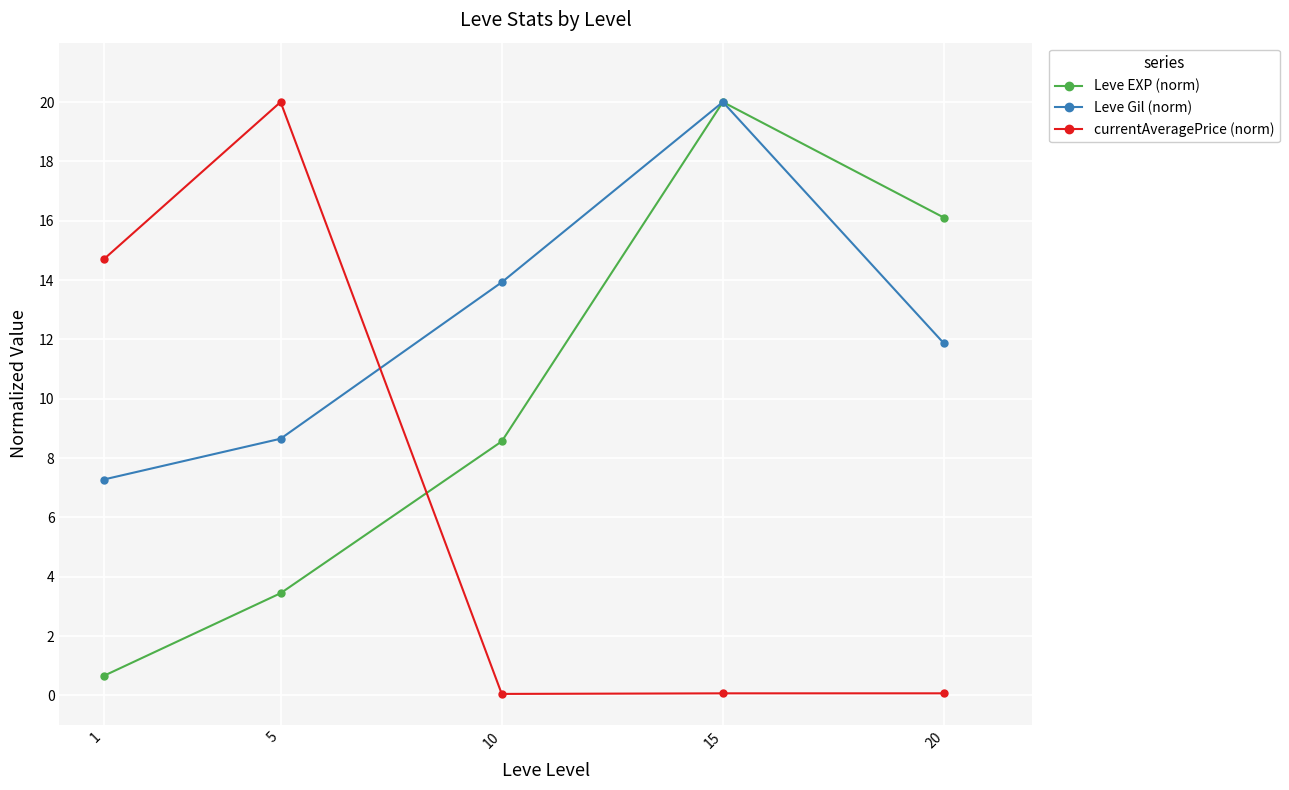

What is the difference between the maximum and minimum values in the Leve Gil (norm) series?

12.7